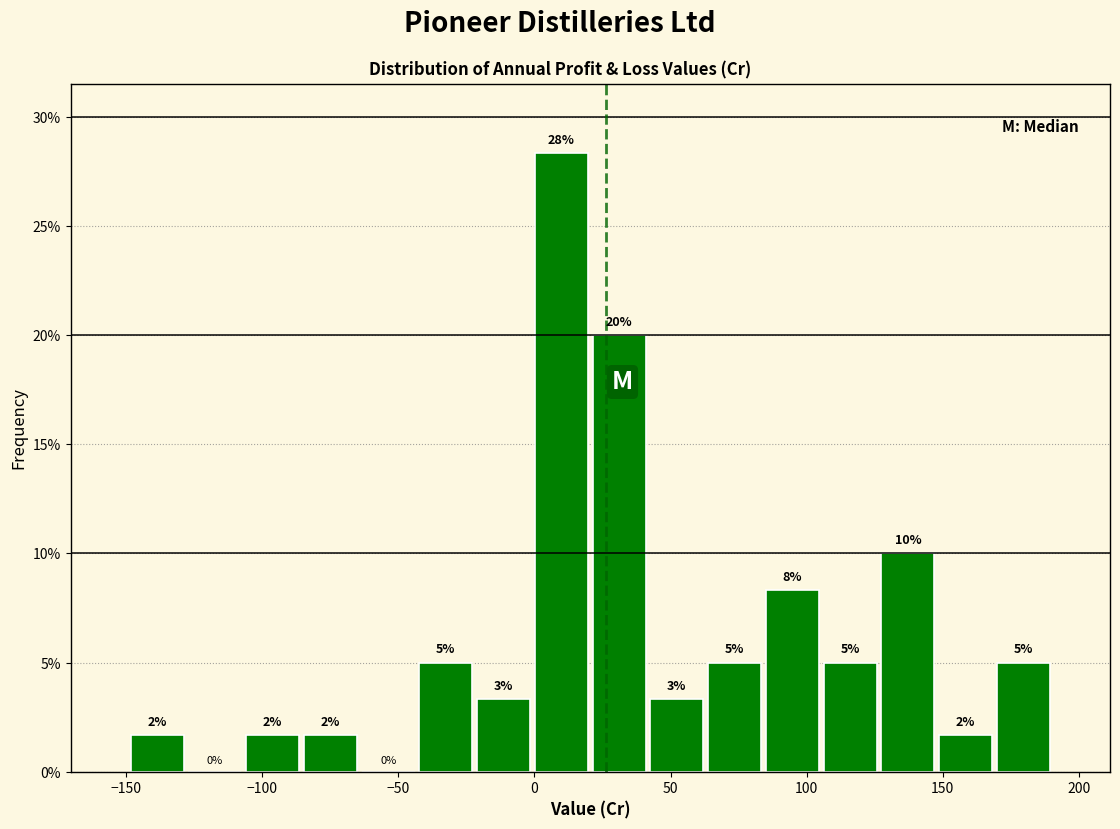

Over which range of the x-axis is the bar tallest?

0 to 20